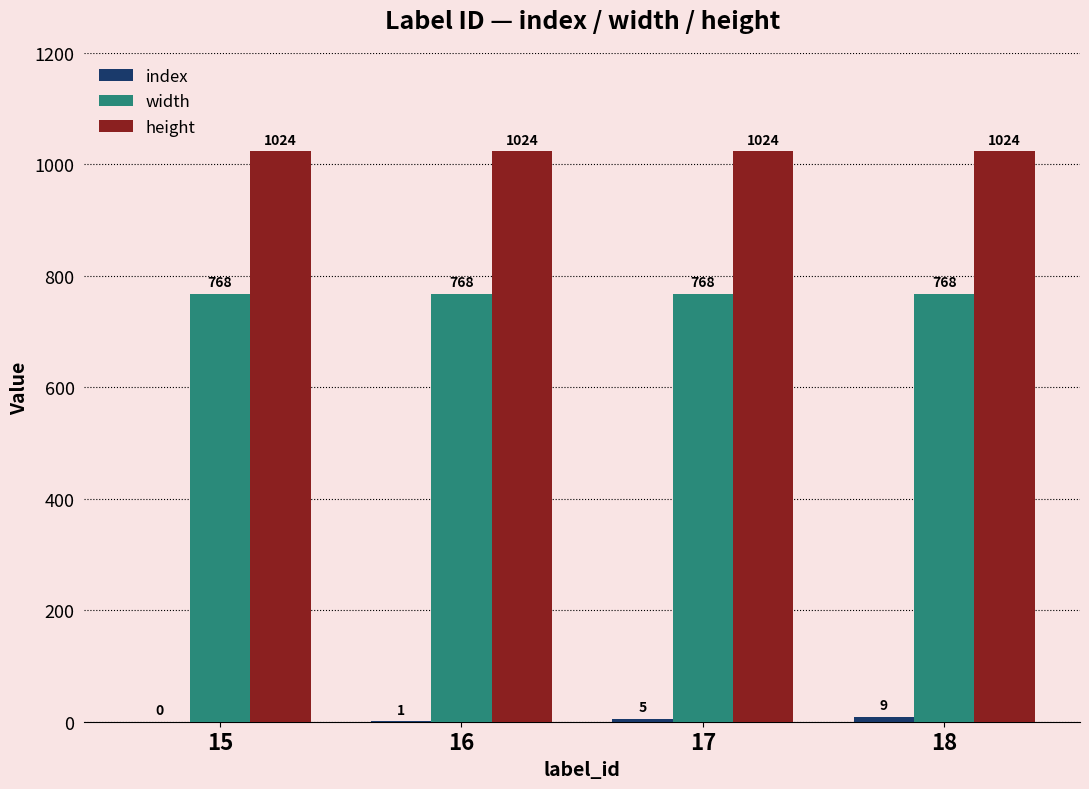

What is the sum of all height values?

4096